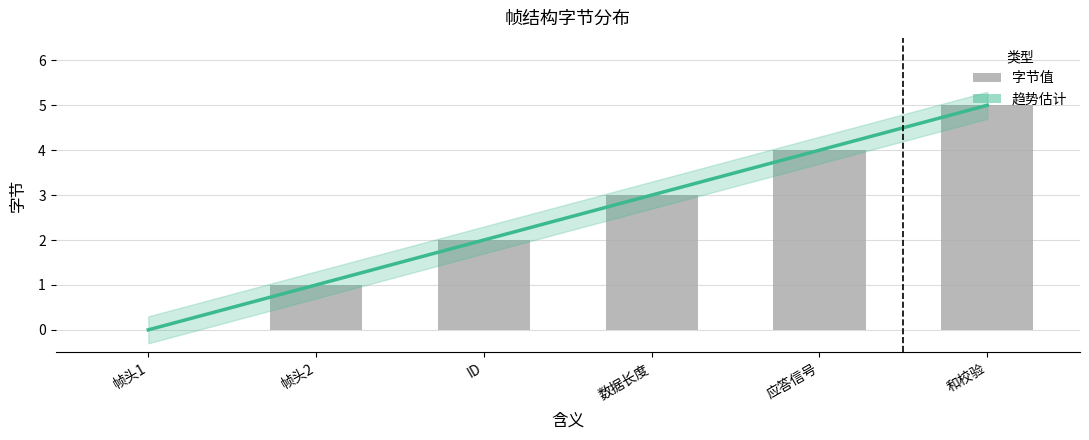

What is the value of the 2nd bar from the left?

1